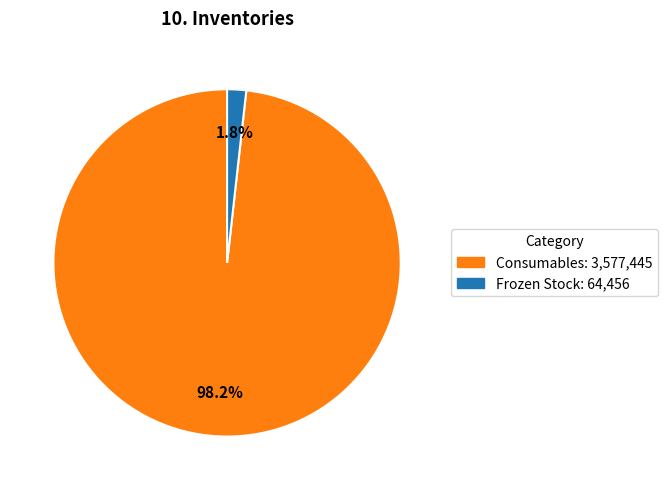

To the nearest percent, what percentage of the pie is Consumables?

98%